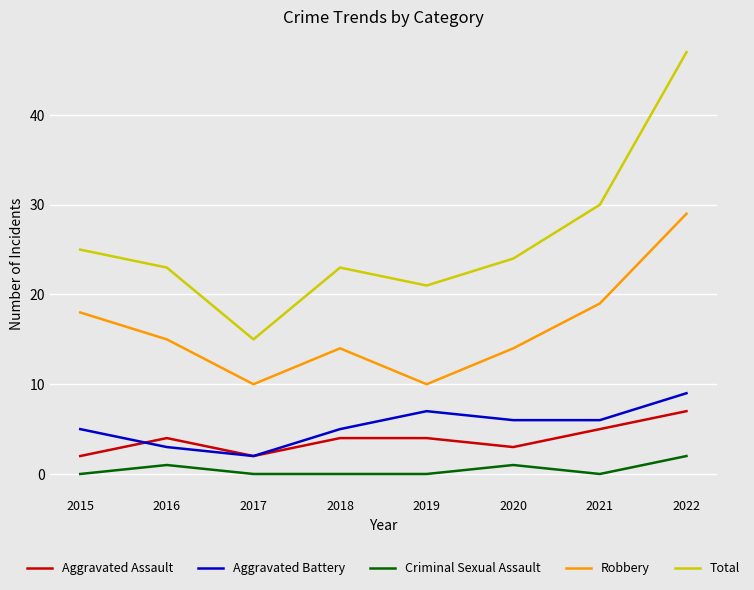

How many interior local valleys does the Robbery series have?

2